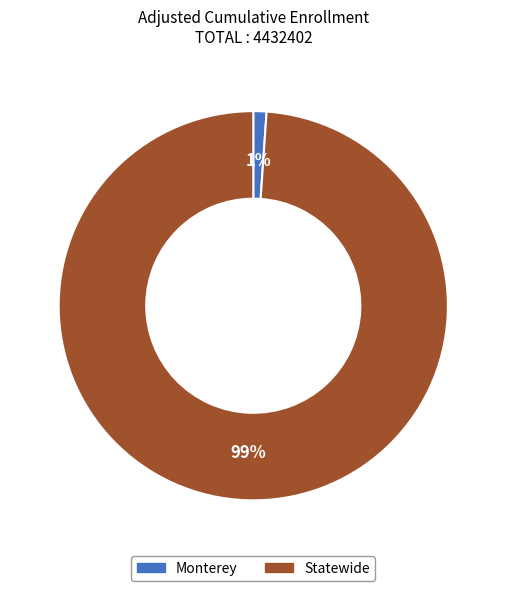

True or false: Monterey accounts for 1% of the total.

True